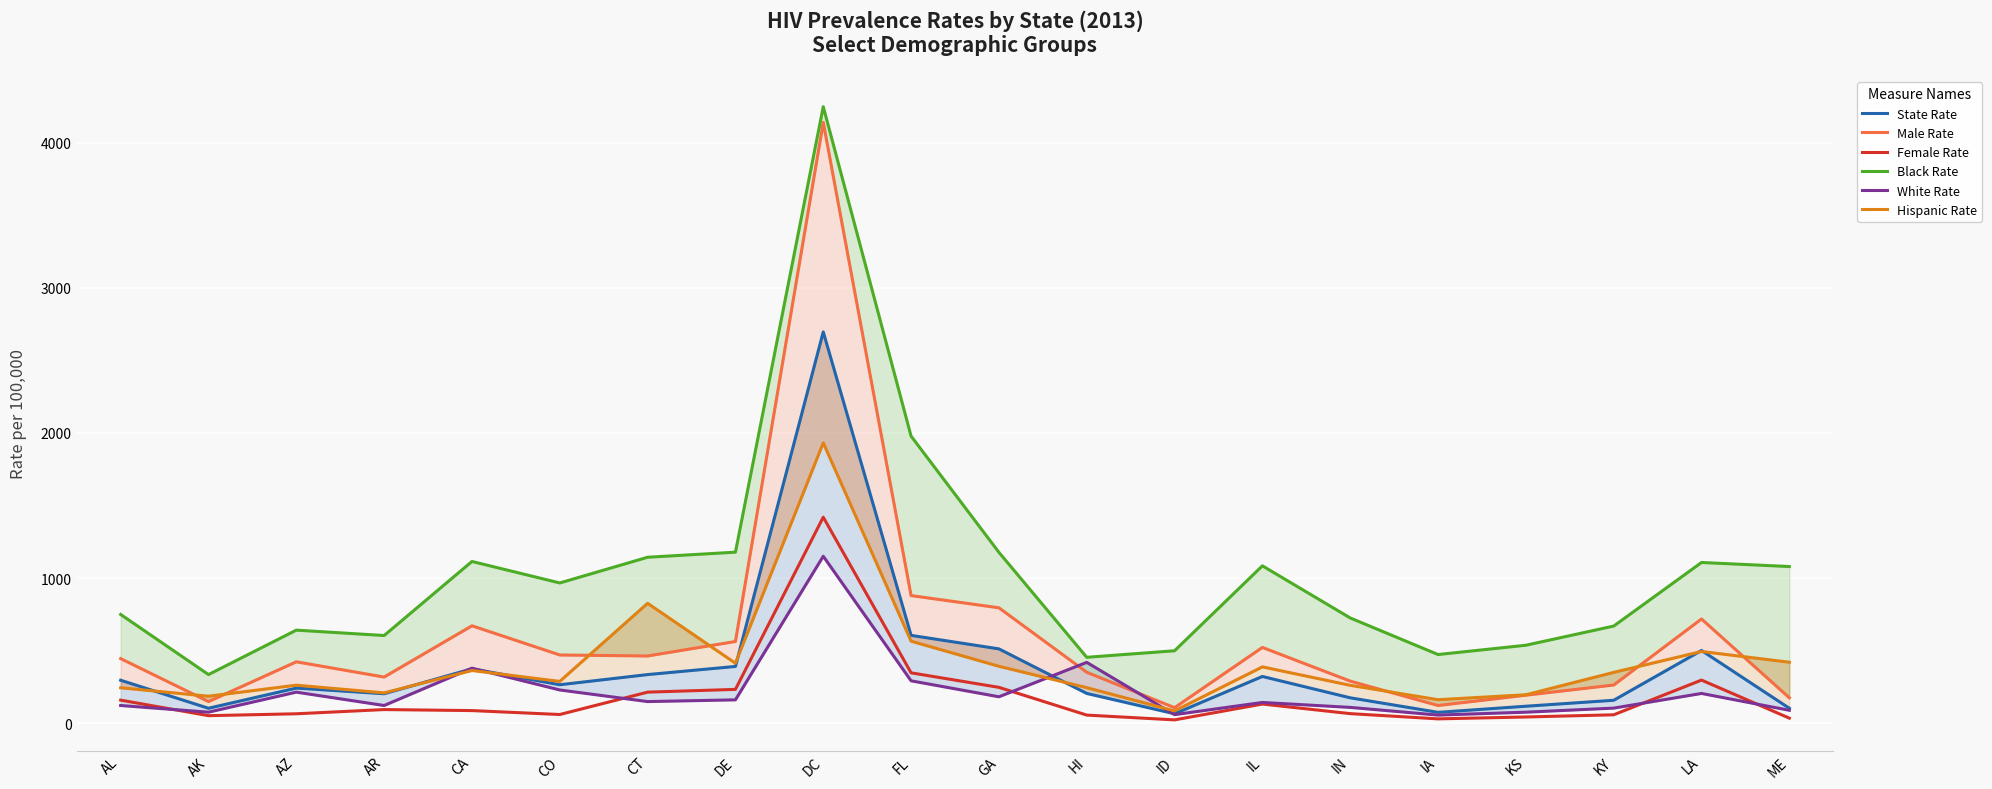

What is the spread (max minus min) of values at CO?

906